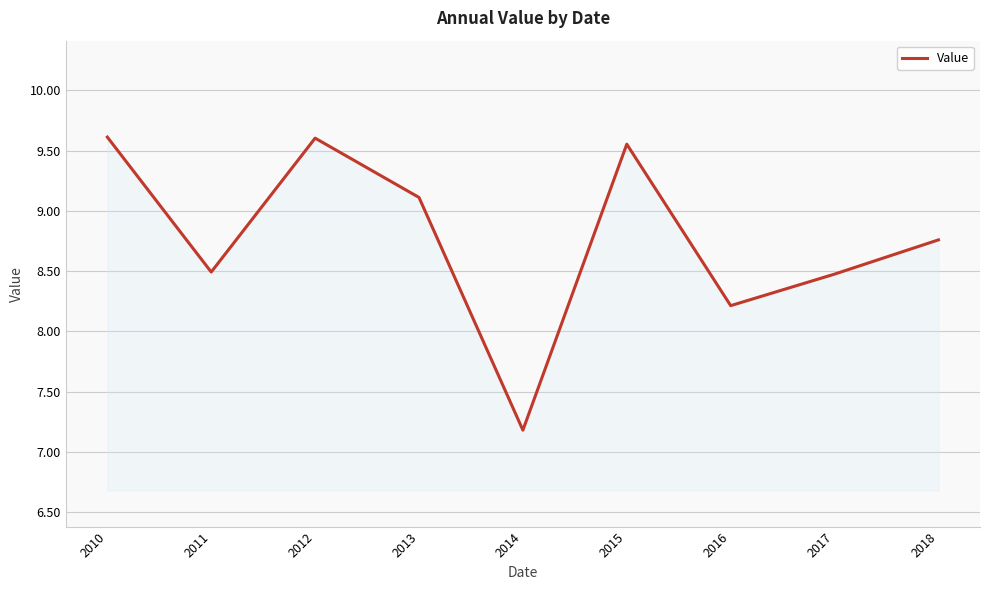

True or false: the data has more than 0 interior local peaks.

True